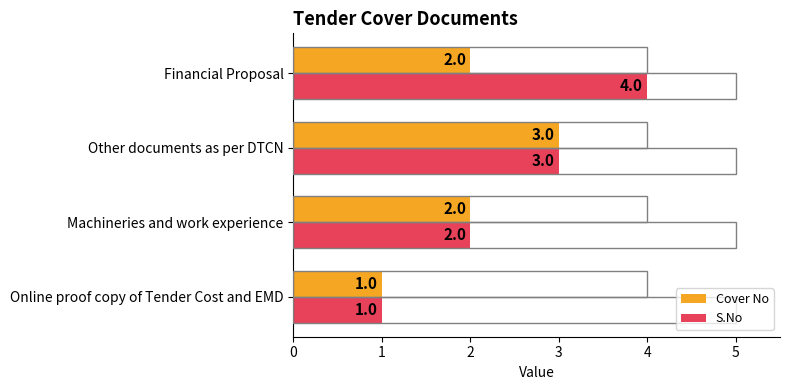

Which series has the widest spread of values?

S.No